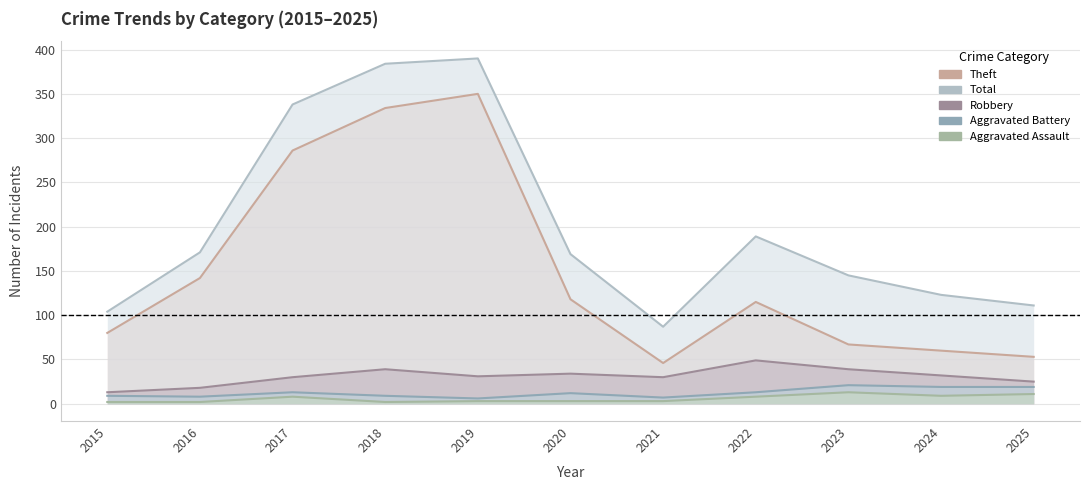

At which label is Theft closest to 198?

2016